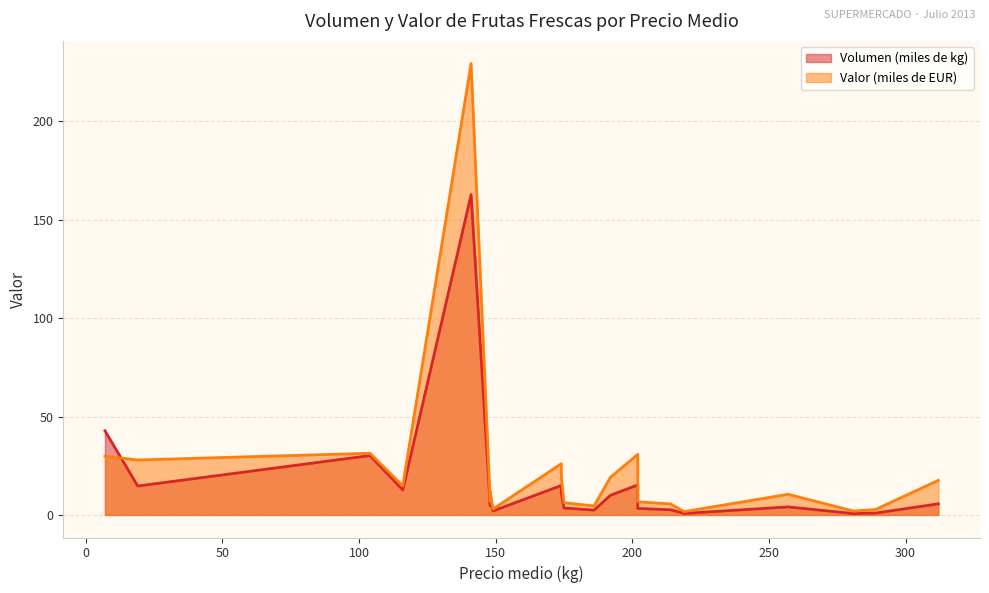

Read the Valor (miles de EUR) value at MELOCOTONES.

19.6